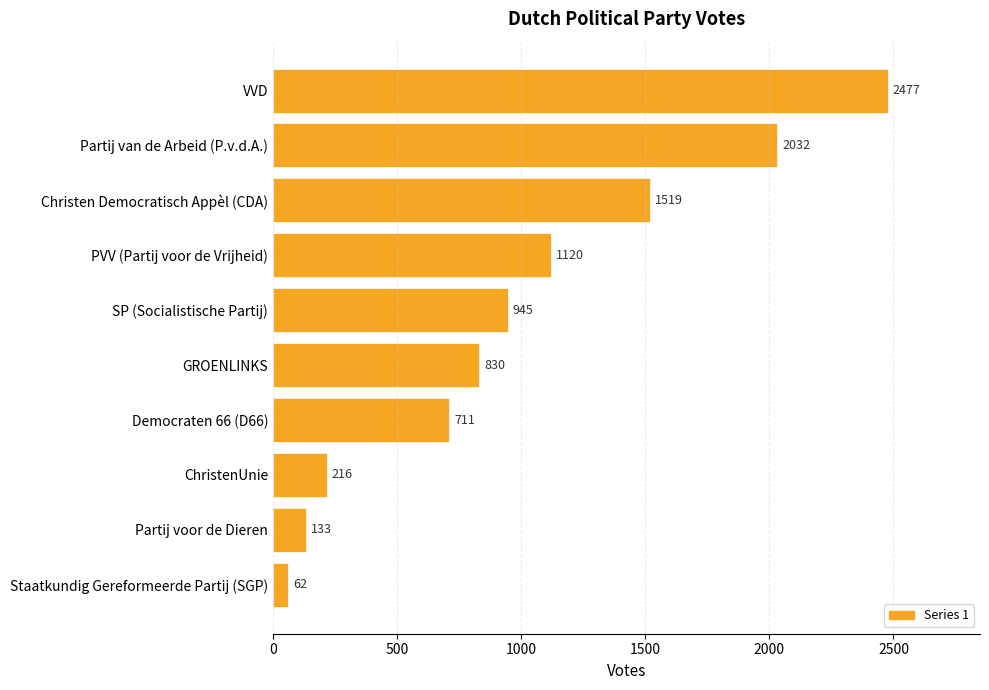

The chart shows a value of 2477 at VVD. True or false?

True